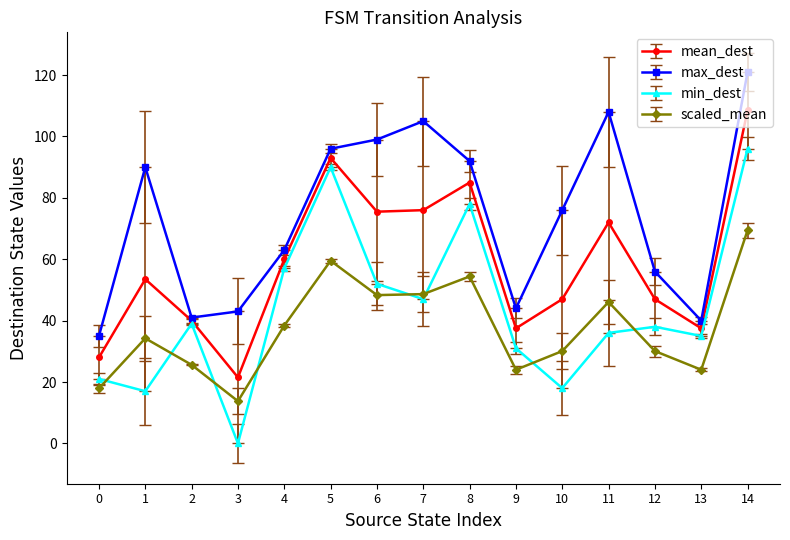

The value of scaled_mean at 8 is 54.4. True or false?

True